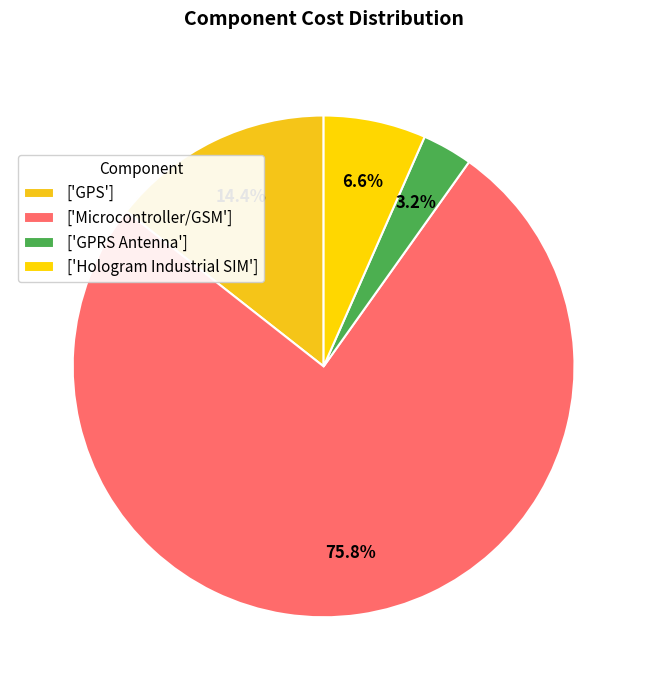

How many segments does this pie chart have?

4